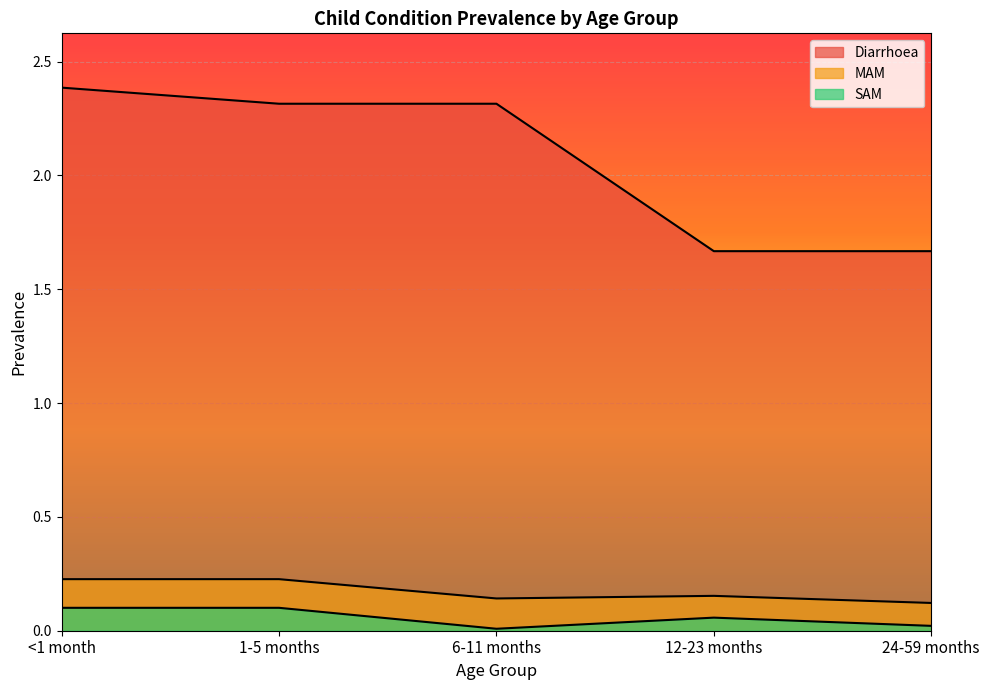

Is it true that SAM equals 0.0 at 24-59 months?

True